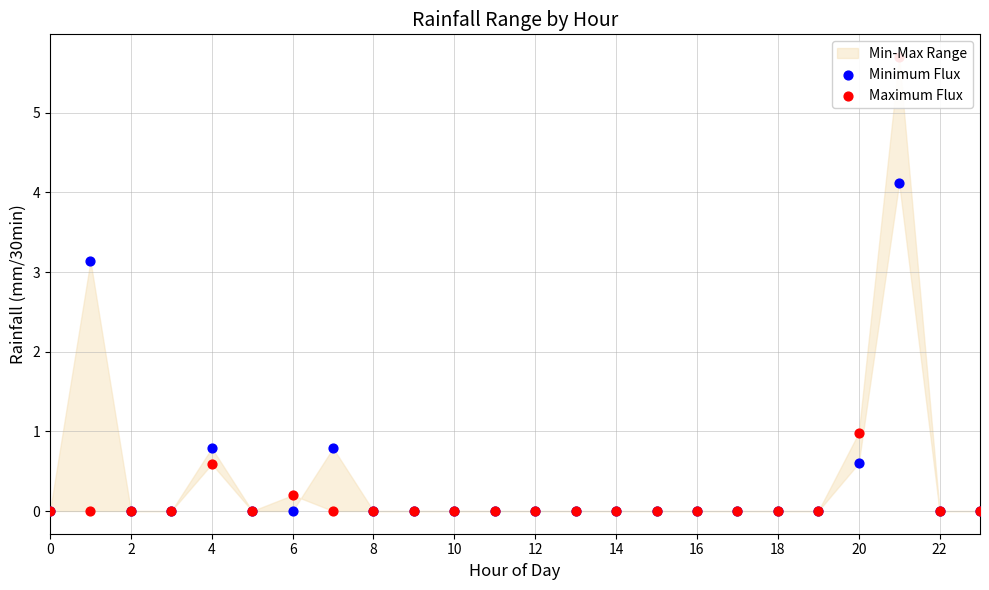

At how many categories does at least one series exceed 1?

2